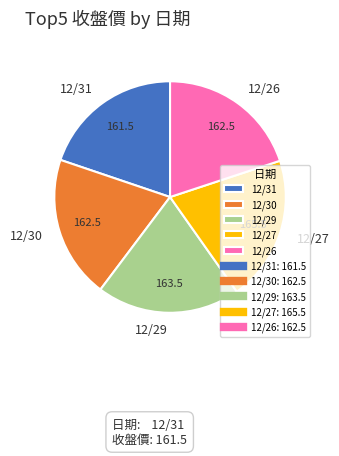

Does 12/26 represent more than half of the total?

No